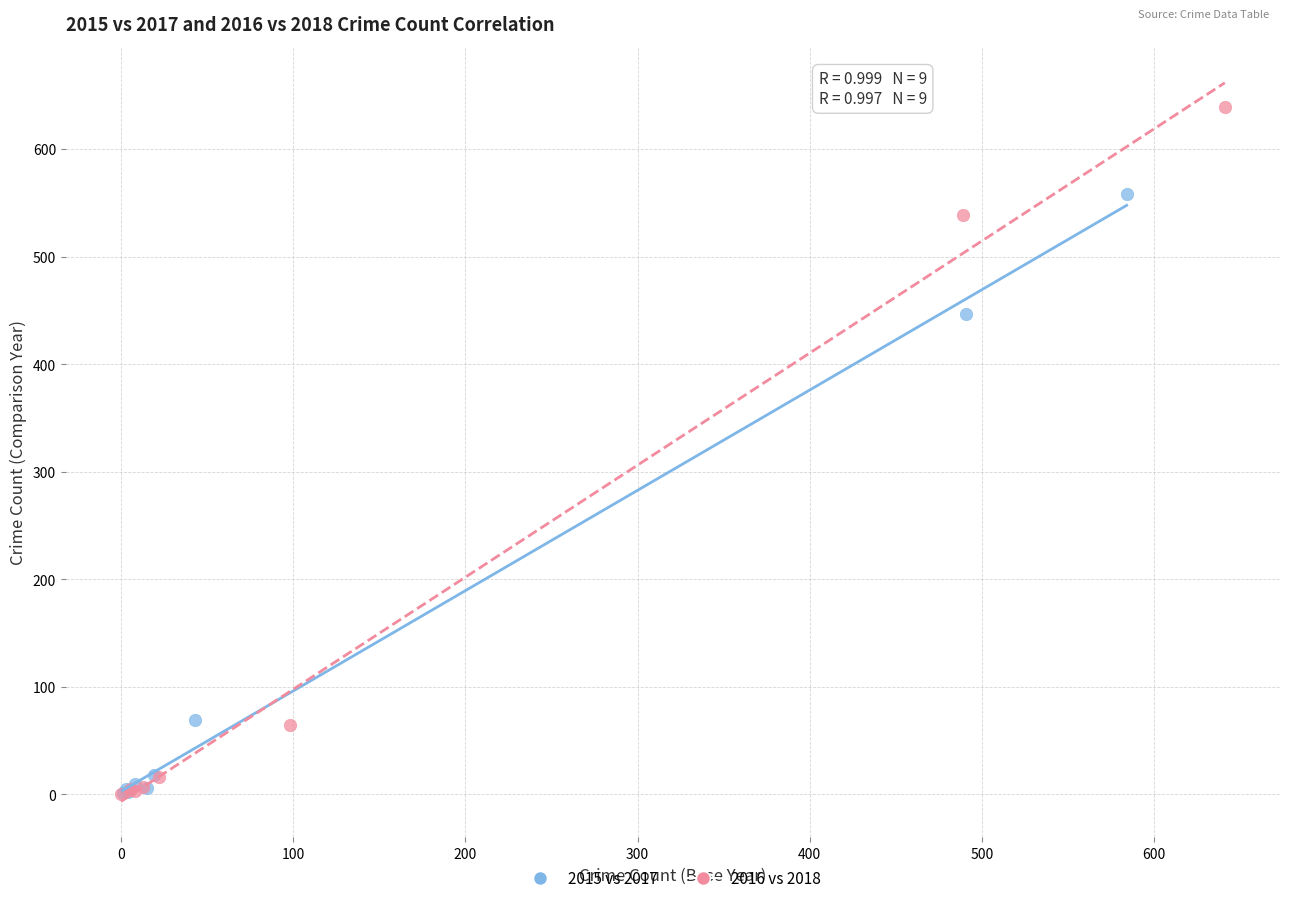

What are all the series names shown in the legend?

2015 vs 2017, 2016 vs 2018